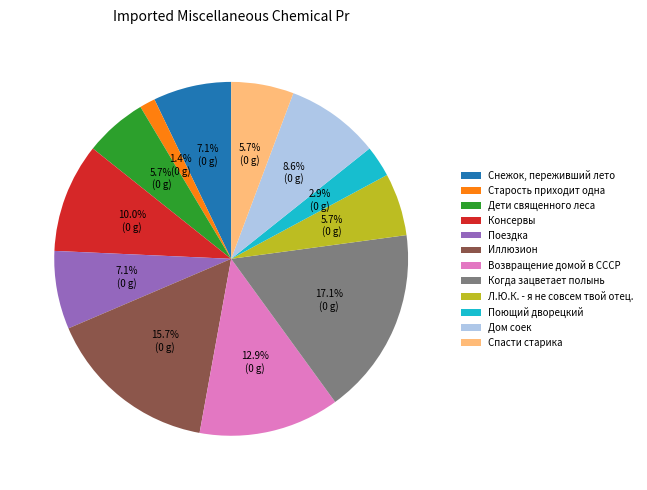

Between Поющий дворецкий and Иллюзион, which is larger?

Иллюзион